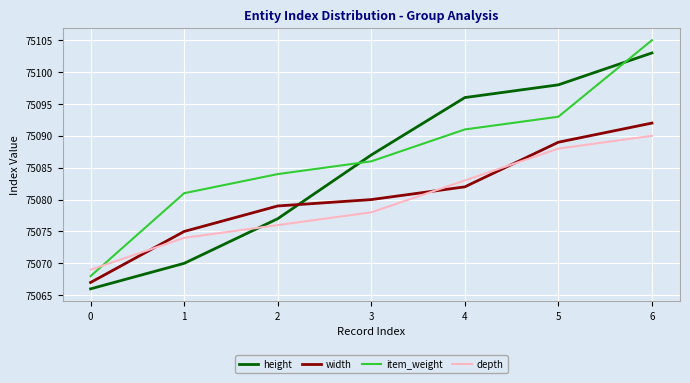

Reading right to left, list all the values displayed in this chart.

height: 75103	75098	75096	75087	75077	75070	75066
width: 75092	75089	75082	75080	75079	75075	75067
item_weight: 75105	75093	75091	75086	75084	75081	75068
depth: 75090	75088	75083	75078	75076	75074	75069